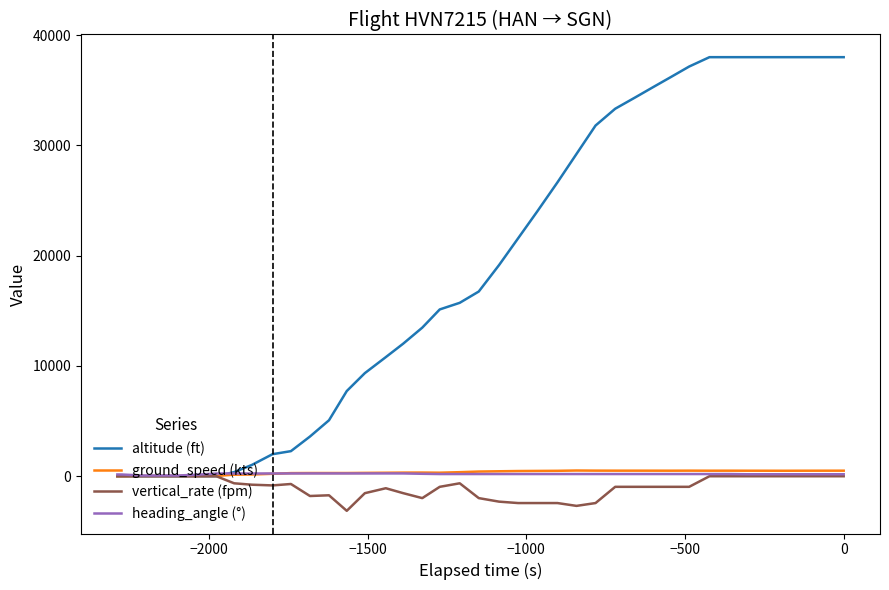

True or false: ground_speed (kts) and vertical_rate (fpm) cross at least once.

False